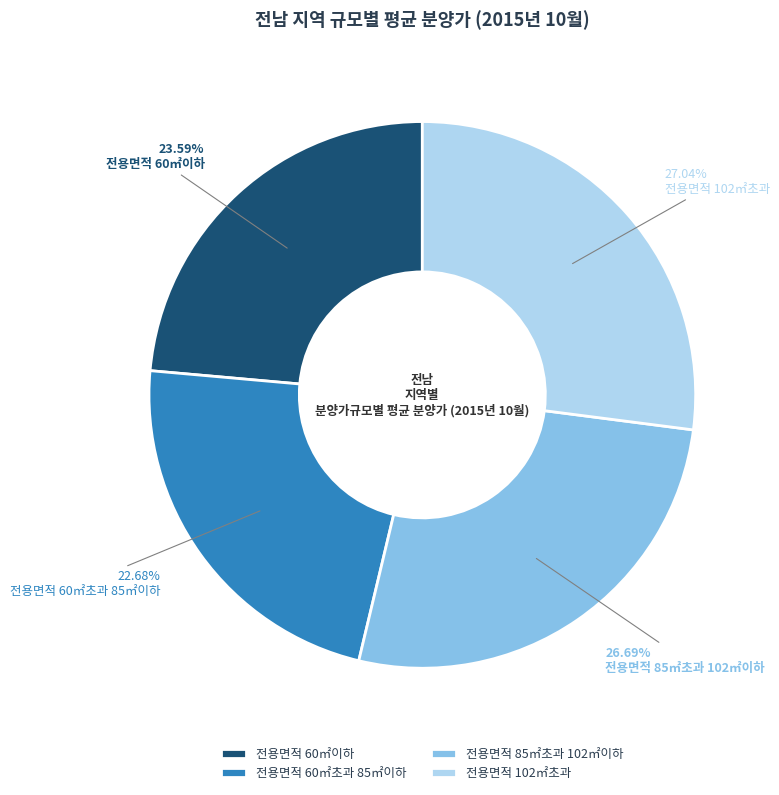

What percentage is the 전용면적 60㎡초과 85㎡이하 slice, to the nearest percent?

23%